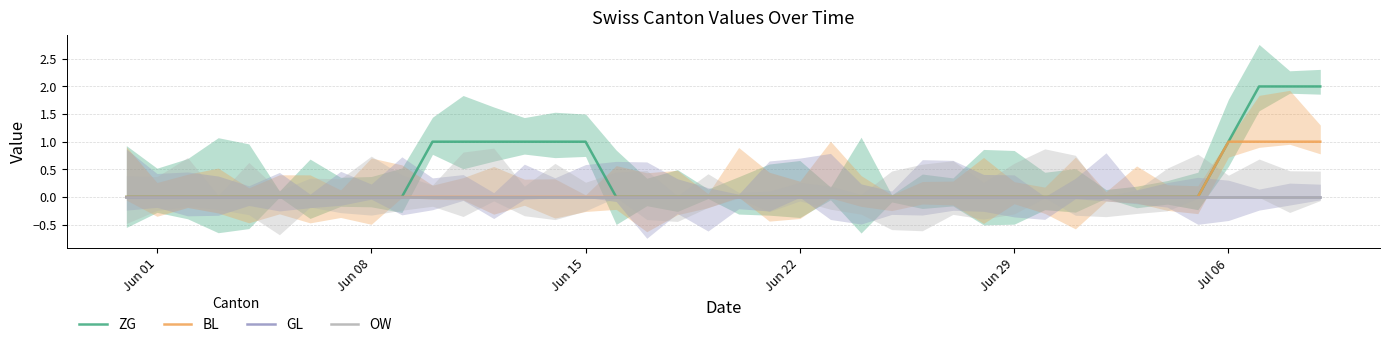

True or false: GL and OW intersect in this chart.

False